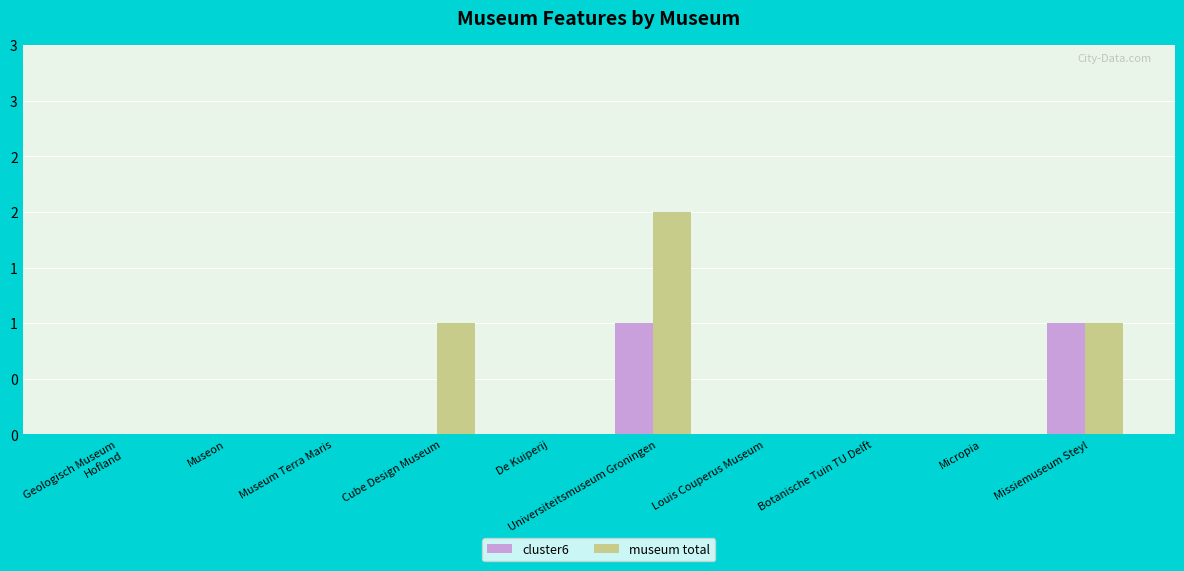

What is the value of the cluster6 bar at the 10th from the left?

1